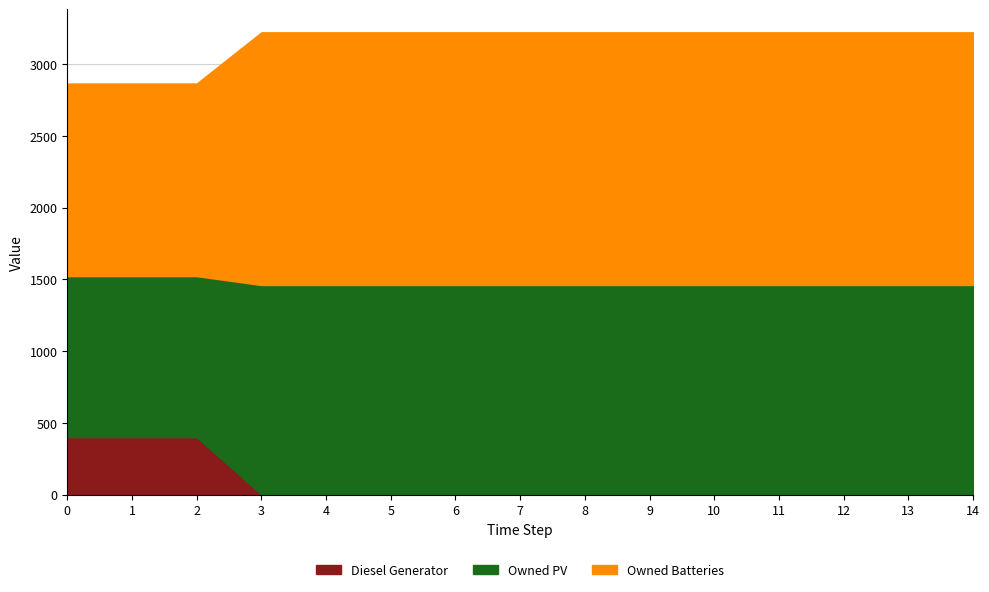

At which category is the sum across all series the highest?

3